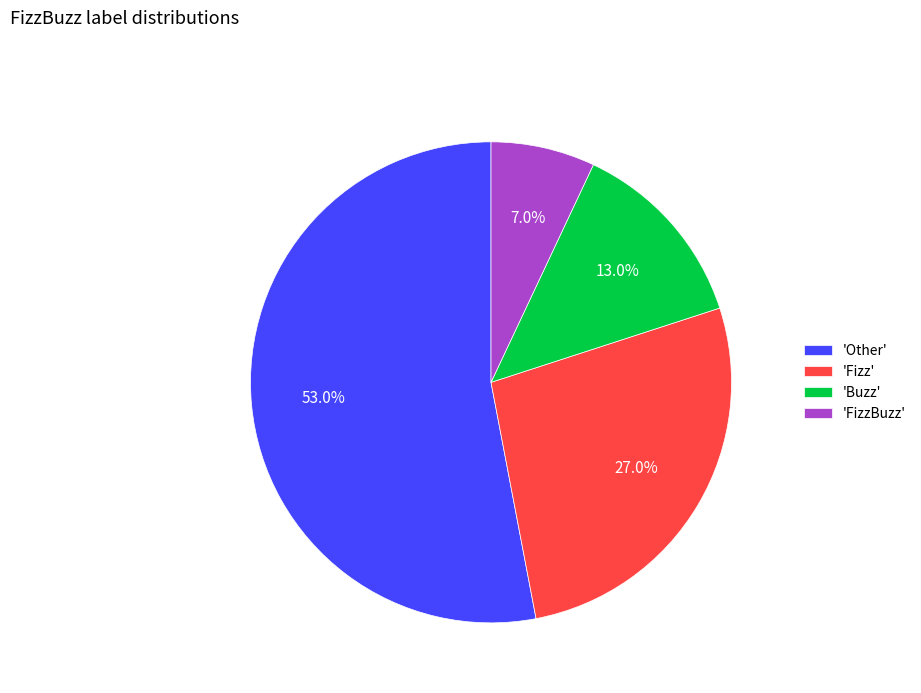

What portion of the pie excludes 'Other'?

47.0%